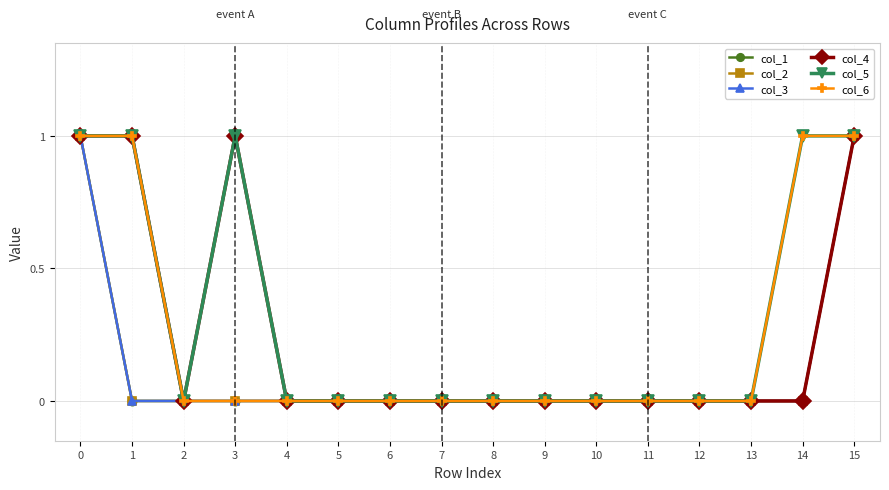

Which series has the largest total across all categories?

col_5